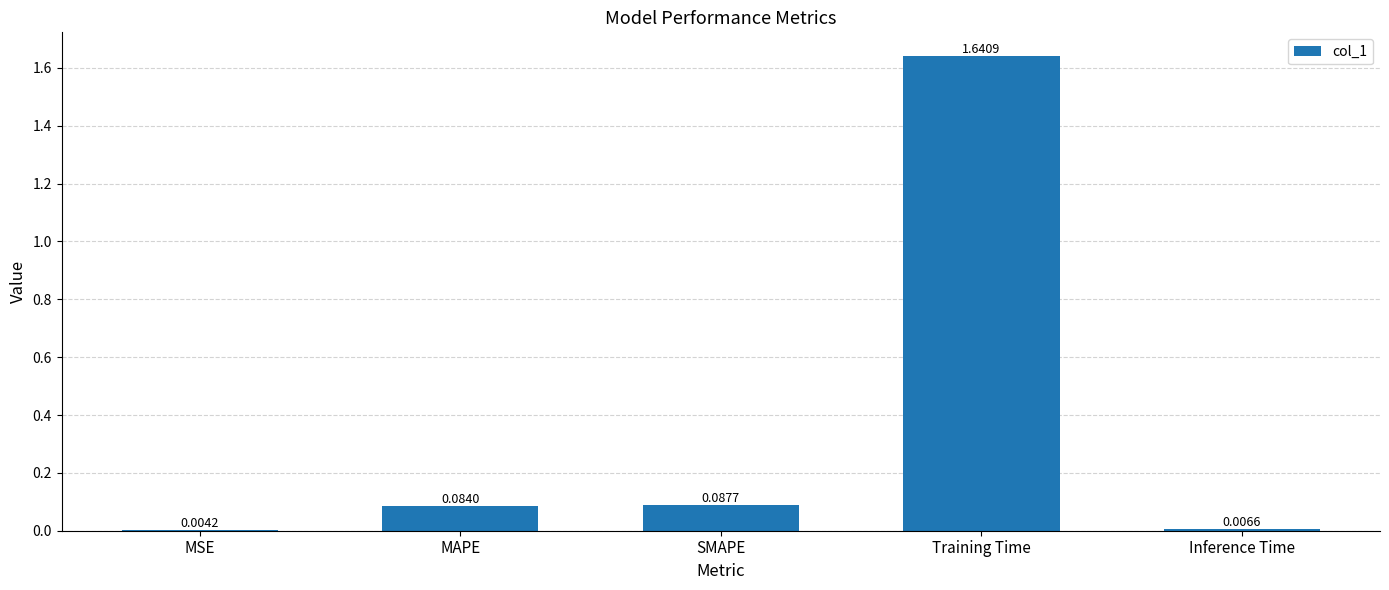

What is the change in value from MSE to MAPE?

+0.1